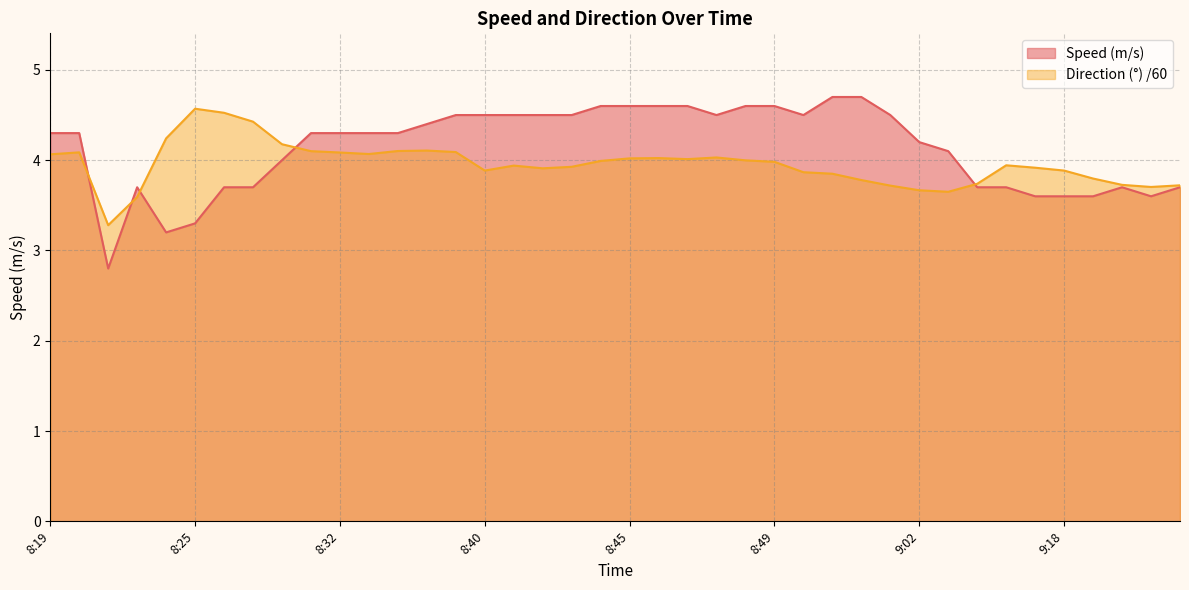

What is the sum of the Speed (m/s) values at 8:47 and 8:58?

9.3